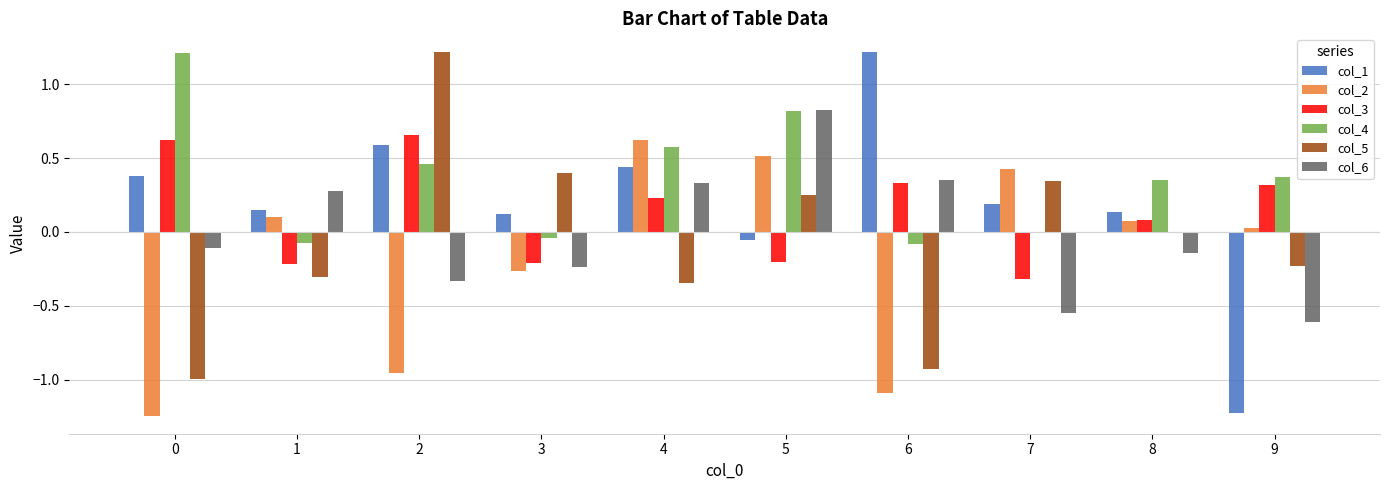

What is the sum of all col_2 values?

-1.8